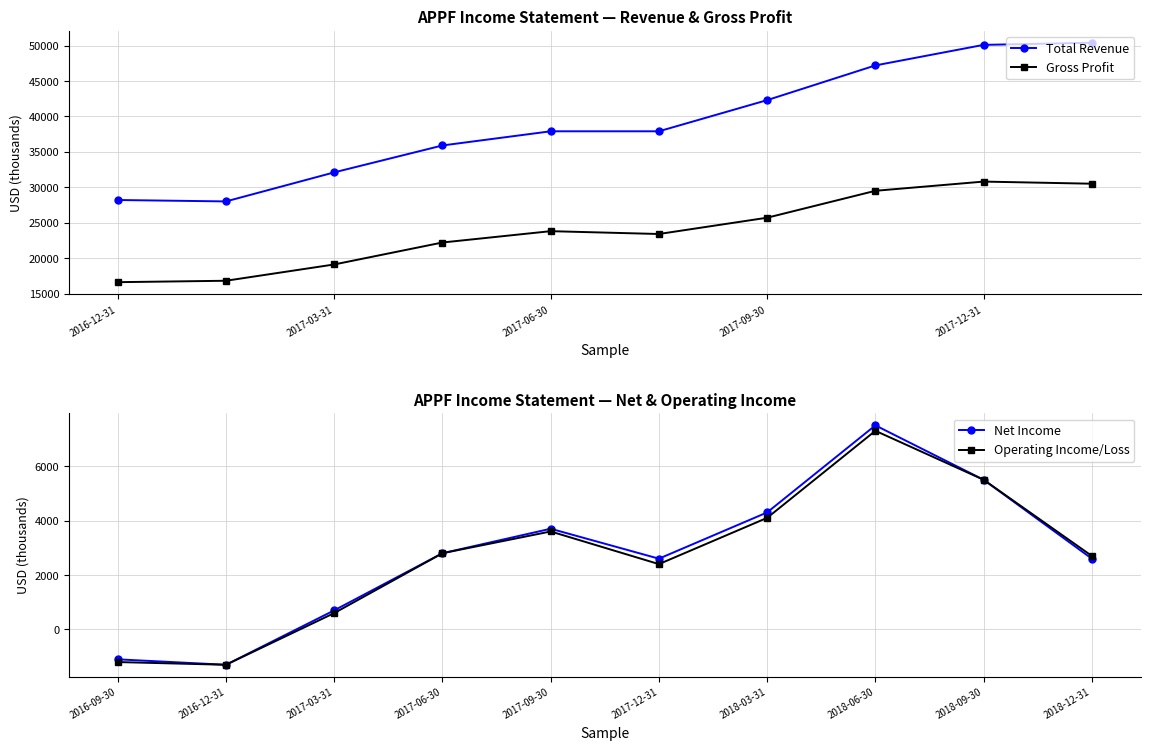

How many interior local valleys does the Gross Profit series have?

1